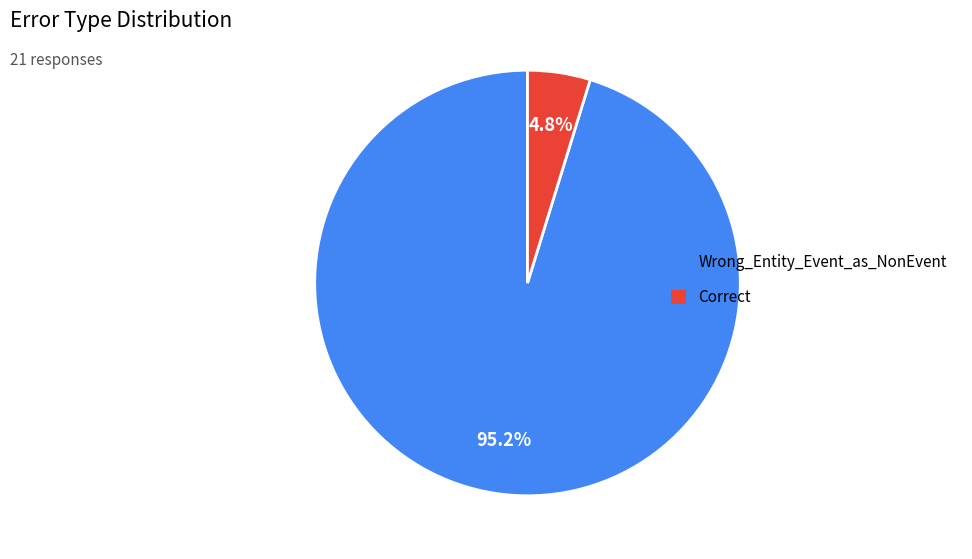

To the nearest percent, what is the combined percentage of Wrong_Entity_Event_as_NonEvent and Correct?

100%